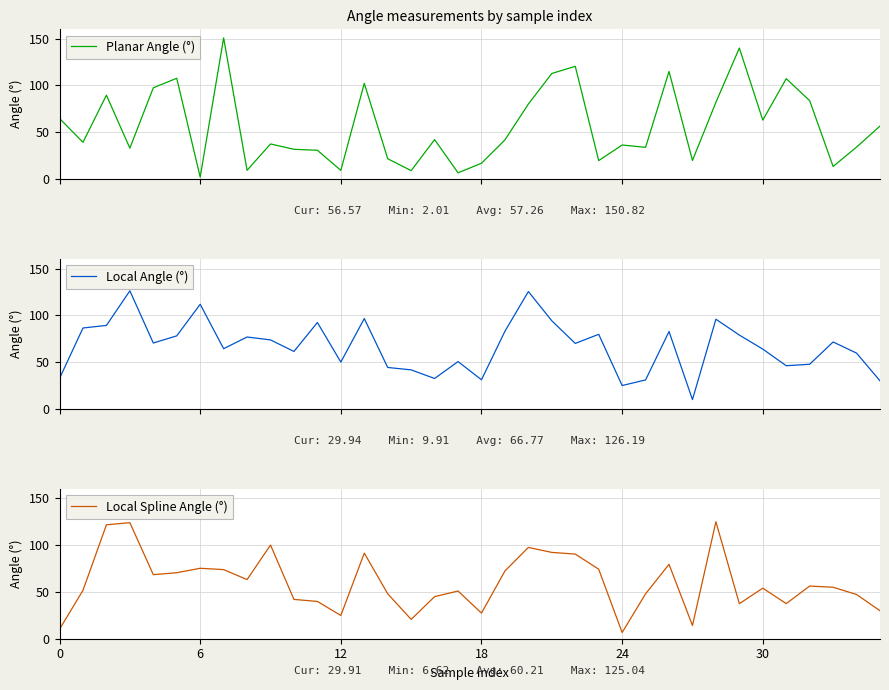

What is the label of the 26th point from the right?

10